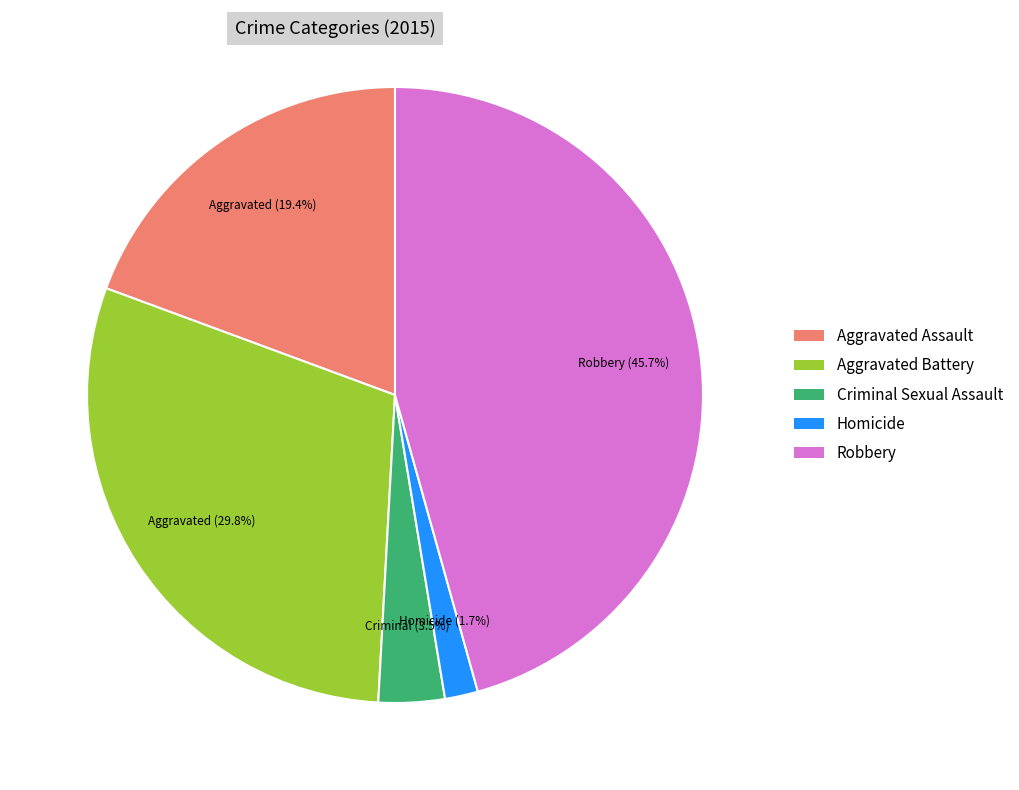

How many slices are in this pie chart?

5